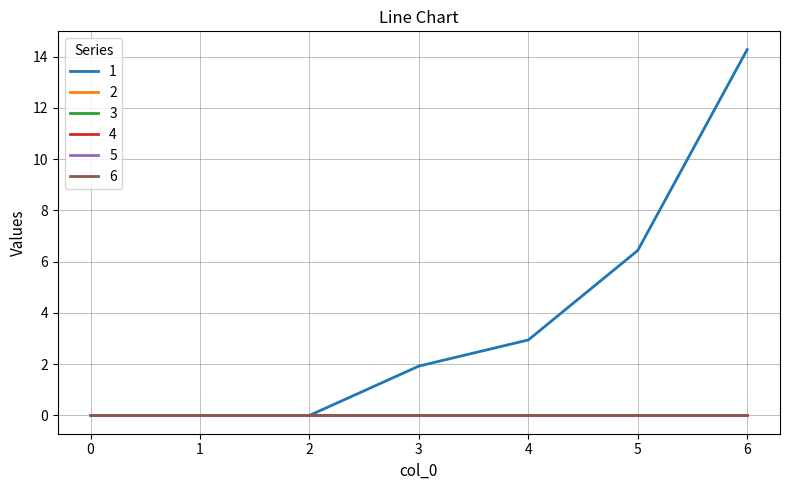

True or false: 1 and 5 intersect in this chart.

False